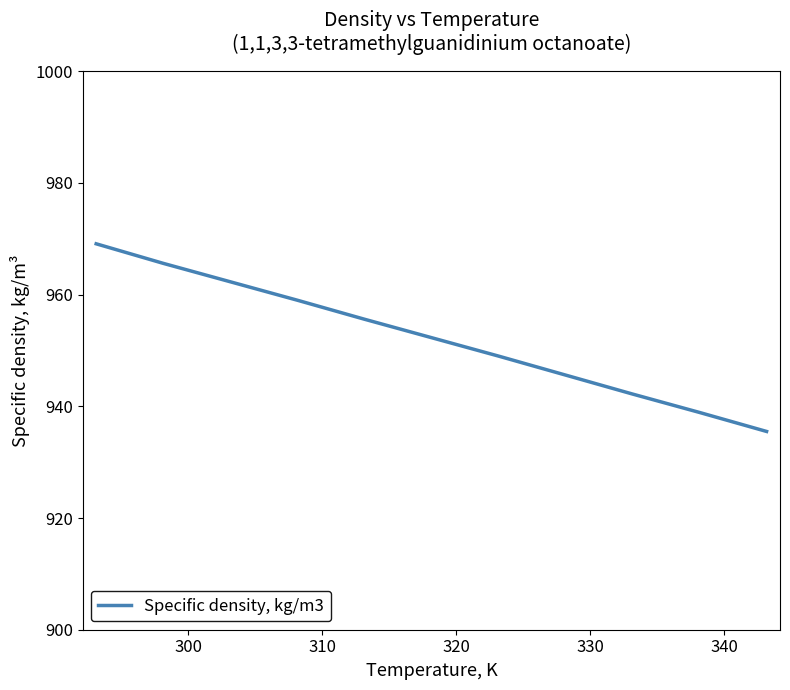

How many lines are shown in the chart?

1